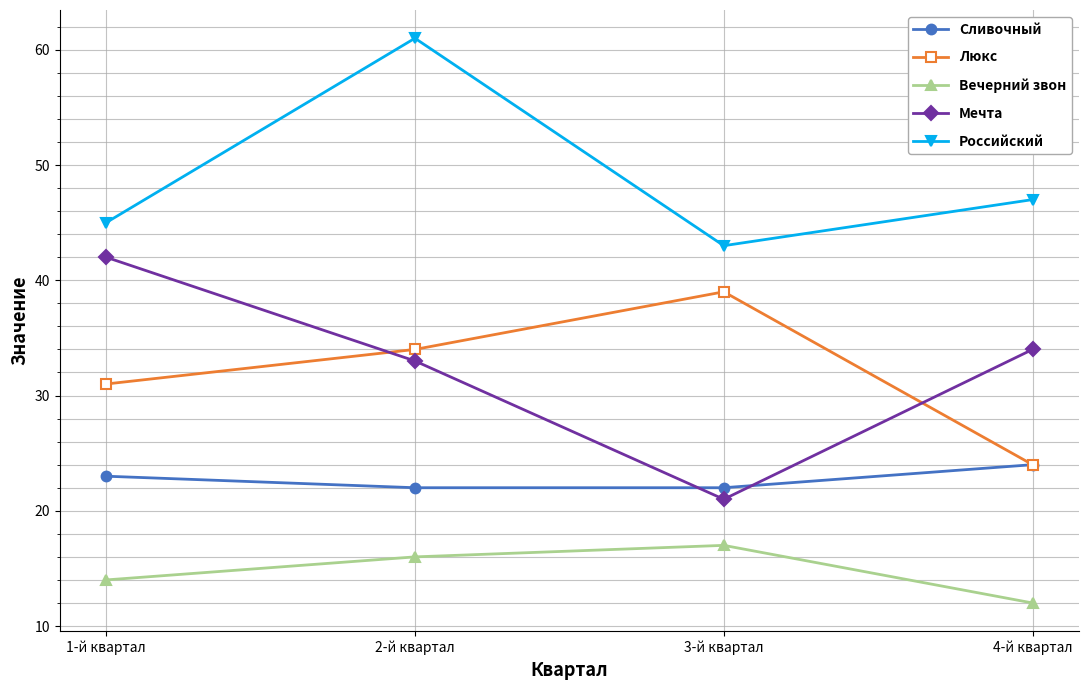

What position from the left is 1-й квартал?

1